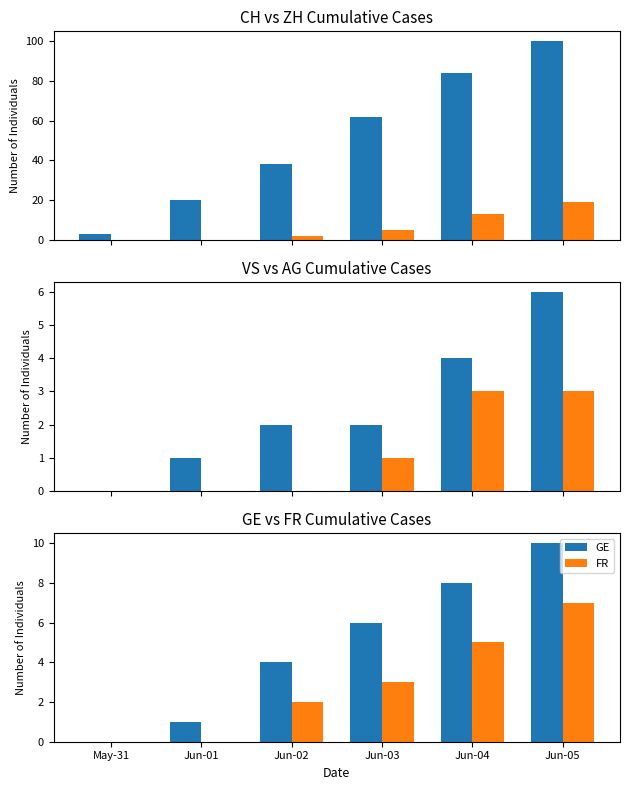

At which category is the sum across all series the highest?

Jun-05